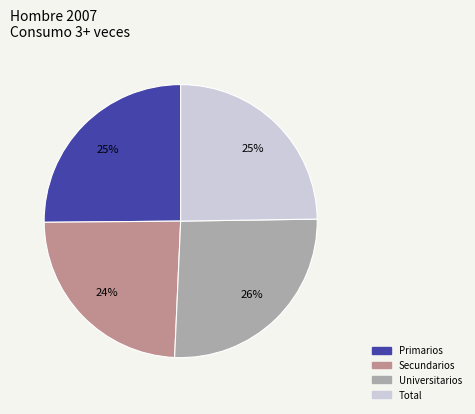

What percentage is the Secundarios slice, to the nearest percent?

24%